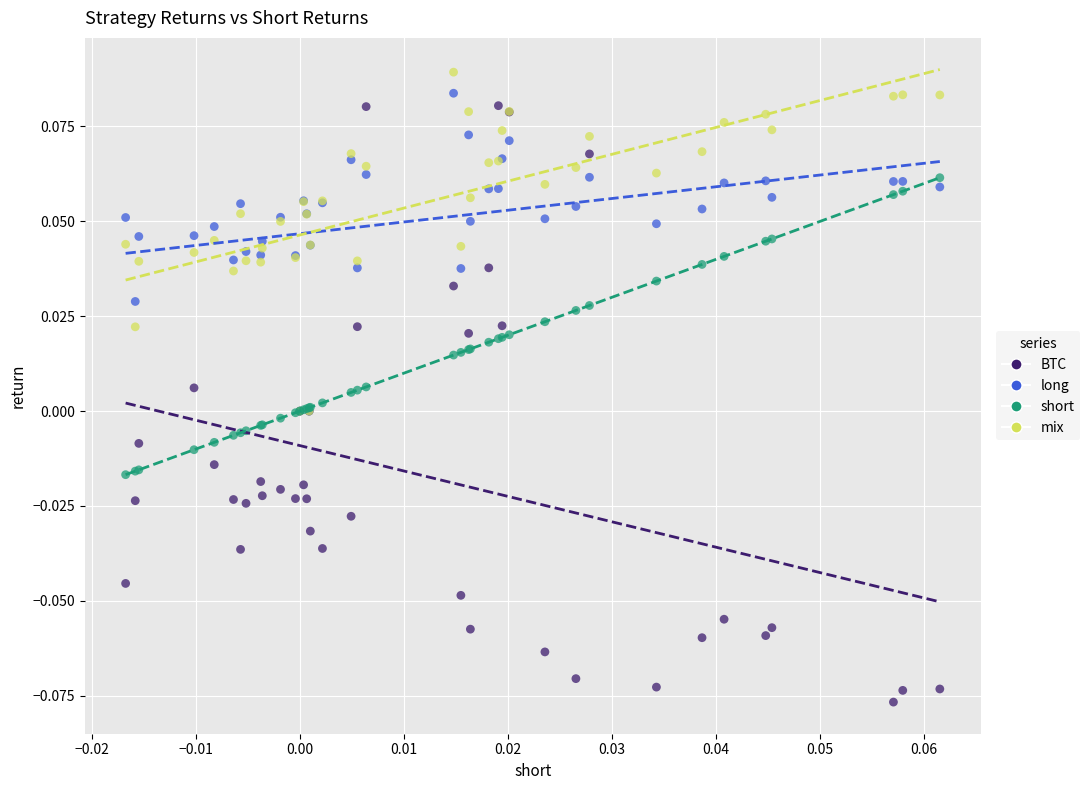

What are all the series names shown in the legend?

BTC, long, short, mix